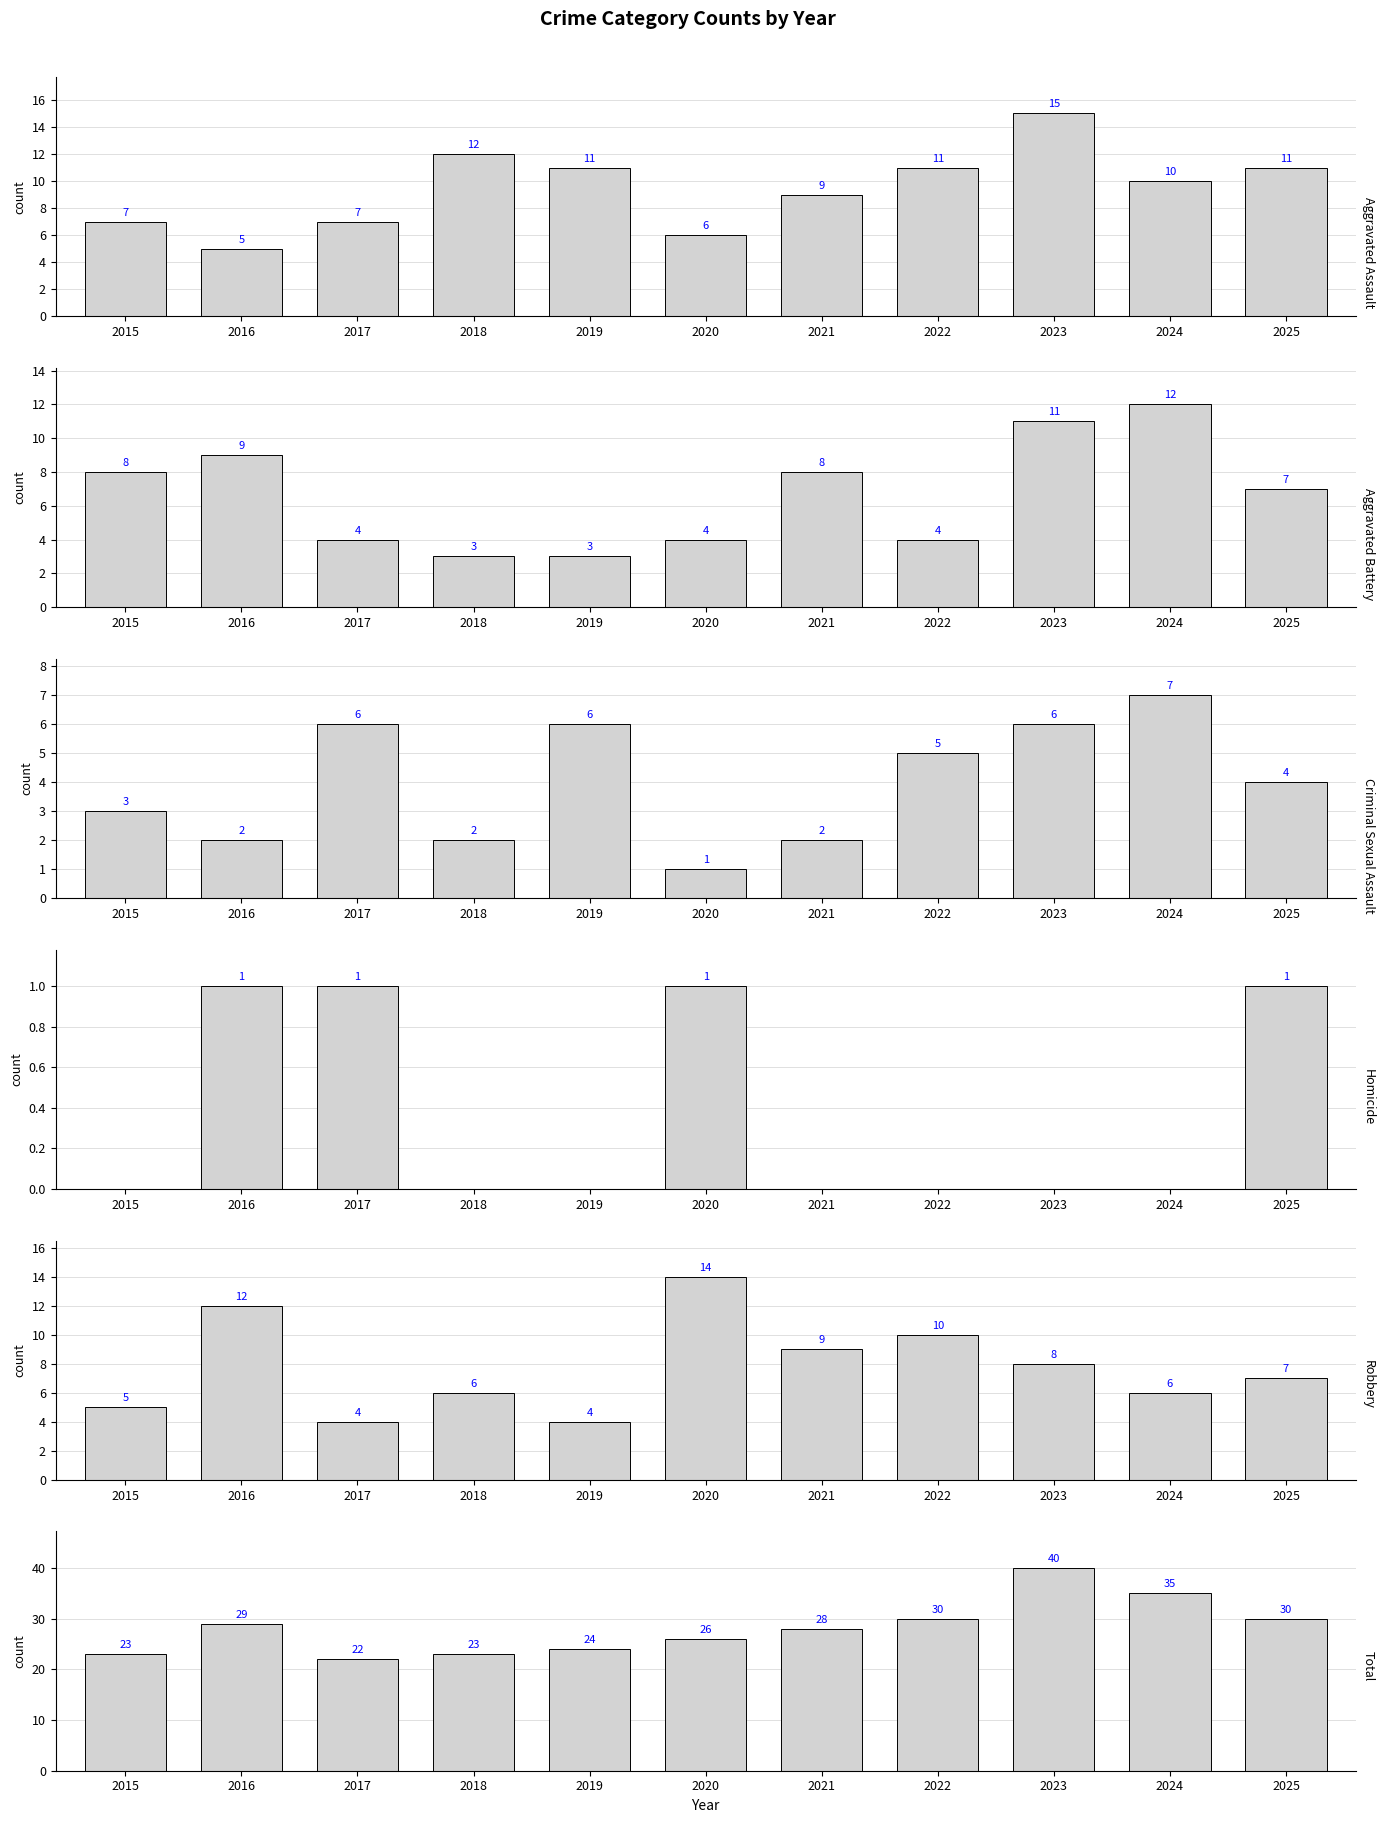

What is the difference between the maximum and minimum values in the Homicide series?

1